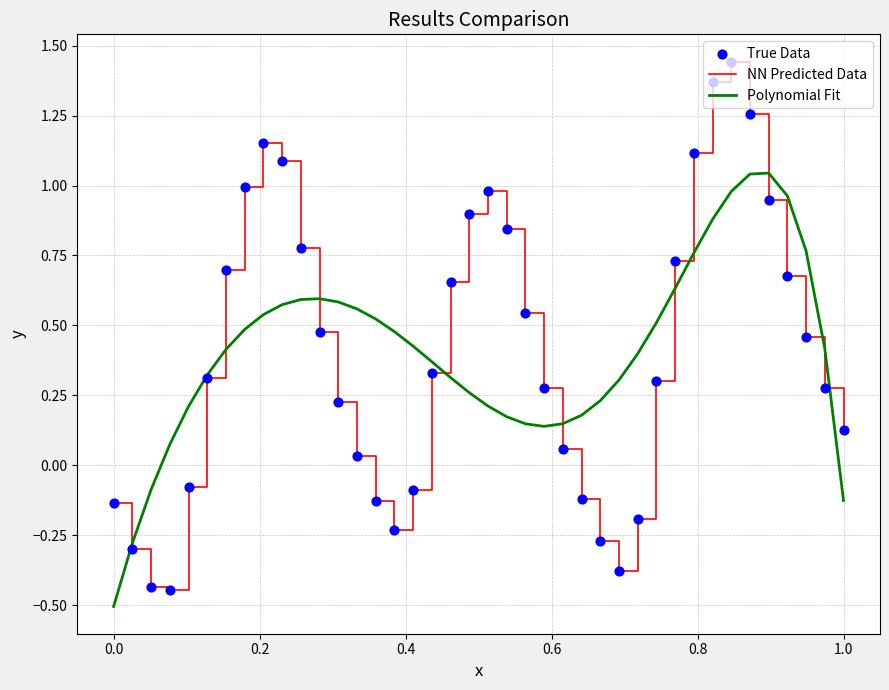

Which series has the largest range (max minus min)?

NN Predicted Data